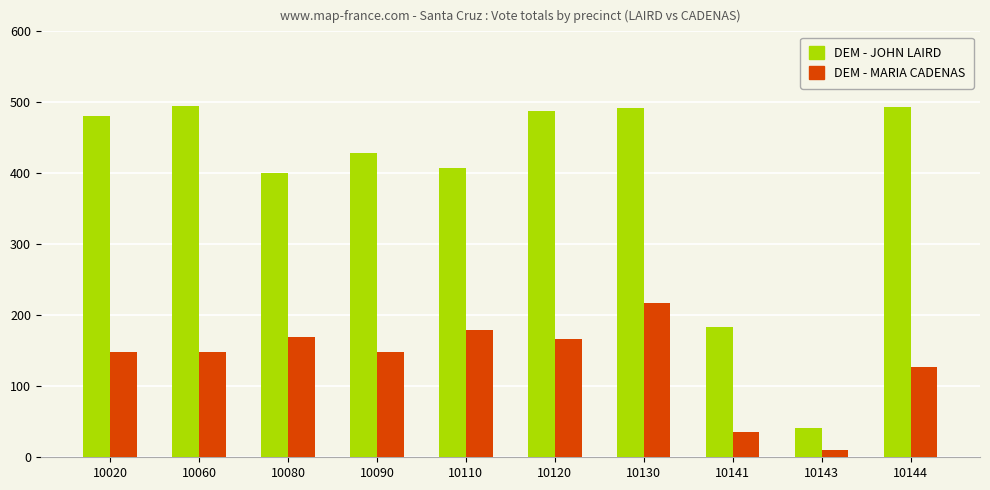

At how many categories does at least one series exceed 135?

9